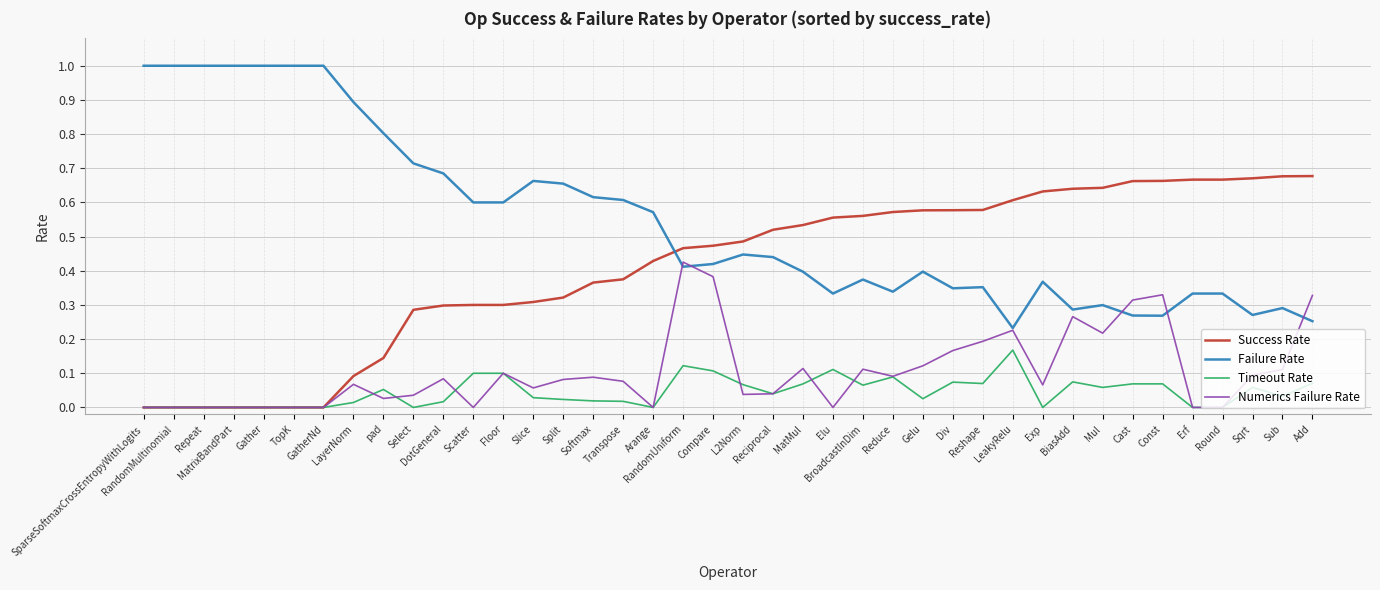

What is the greatest value displayed?

1.0